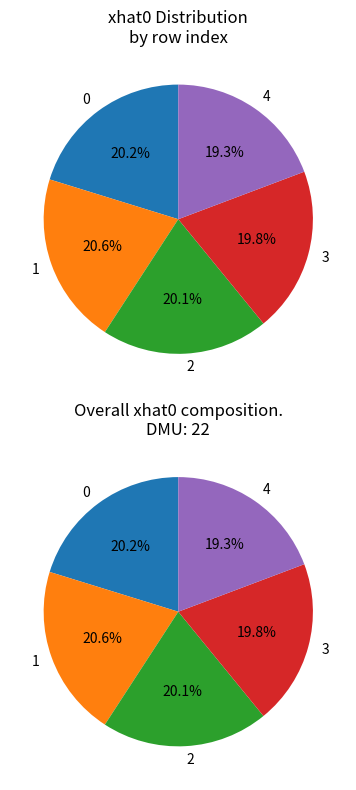

To the nearest percent, what is the average slice percentage?

20%